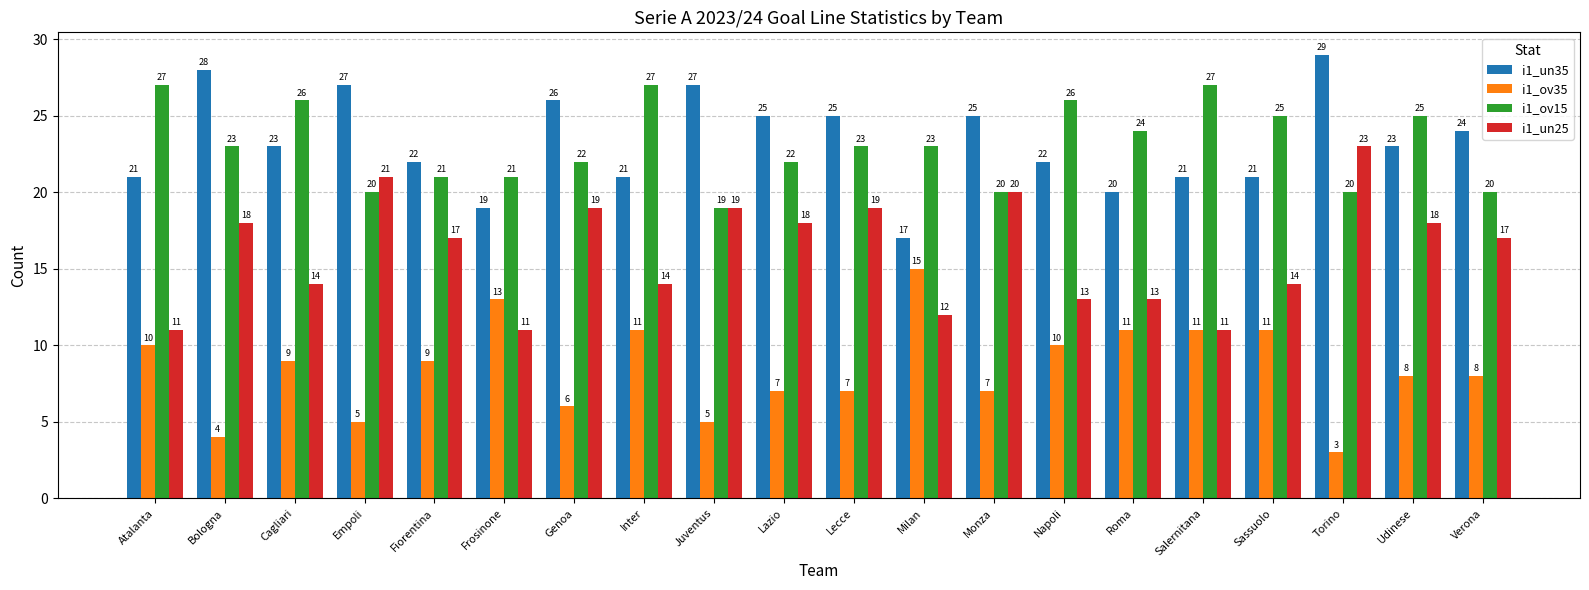

At how many categories does at least one series exceed 6?

20